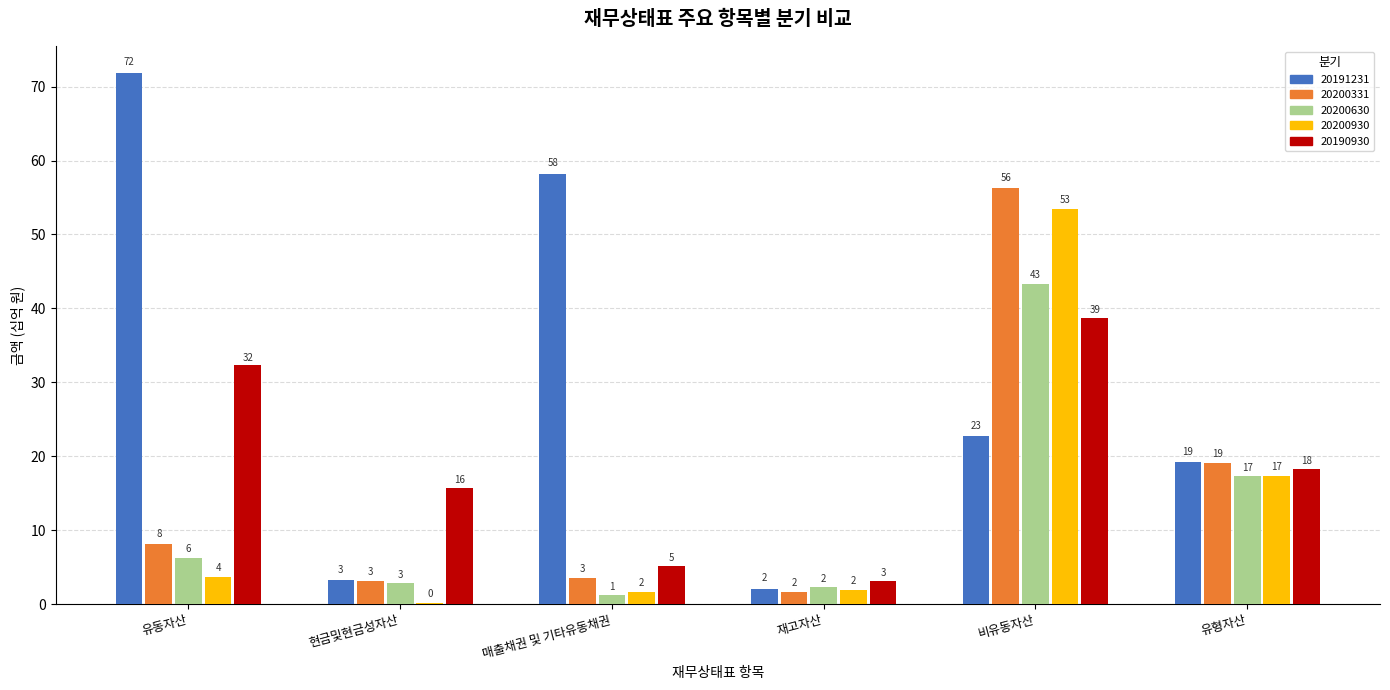

At 재고자산, list the series in order from largest to smallest.

20190930, 20200630, 20191231, 20200930, 20200331